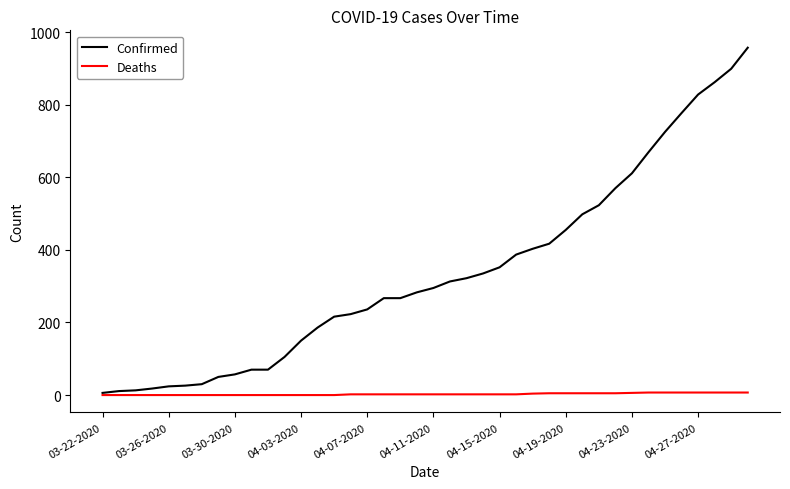

List the series in order of their peak value, lowest first.

Deaths, Confirmed